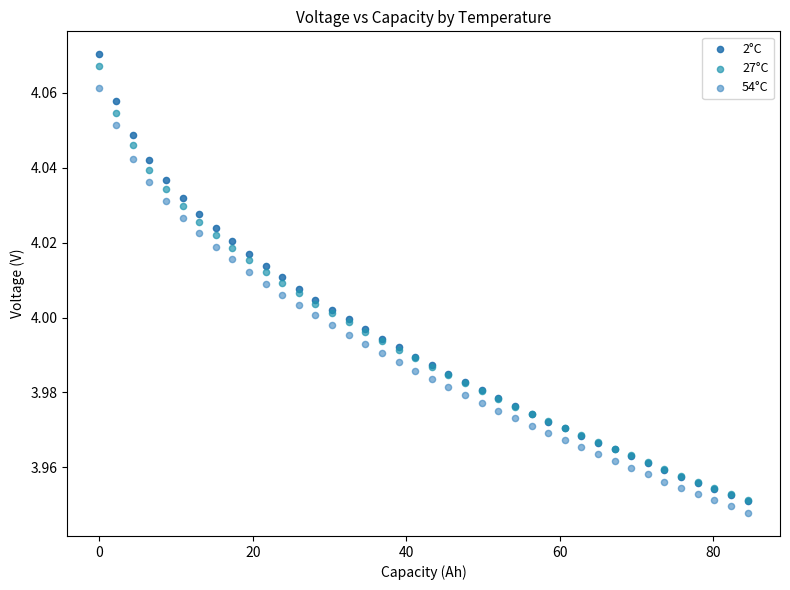

Which series has the largest Y range (max minus min)?

2°C